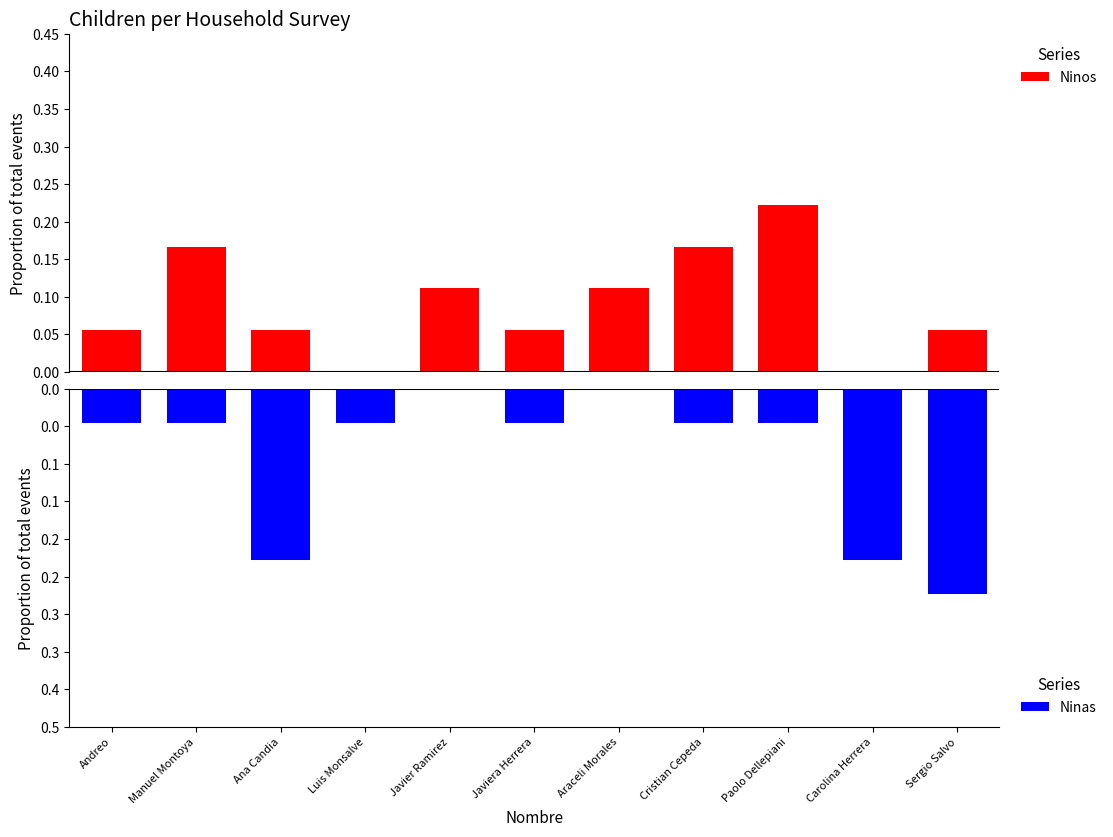

Between Luis Monsalve and Javier Ramirez, which is larger?

Javier Ramirez